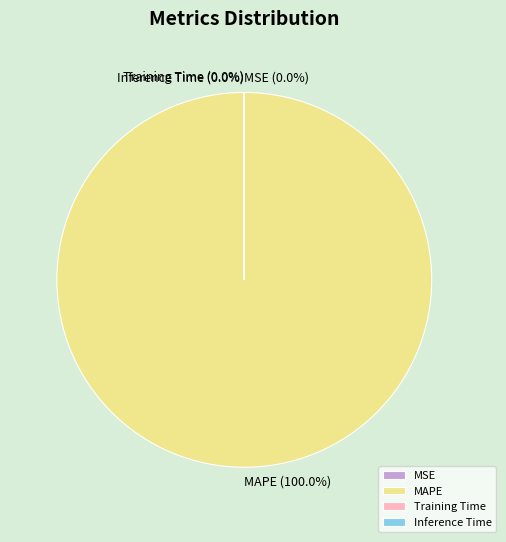

To the nearest percent, what percentage of the pie is MAPE?

100%